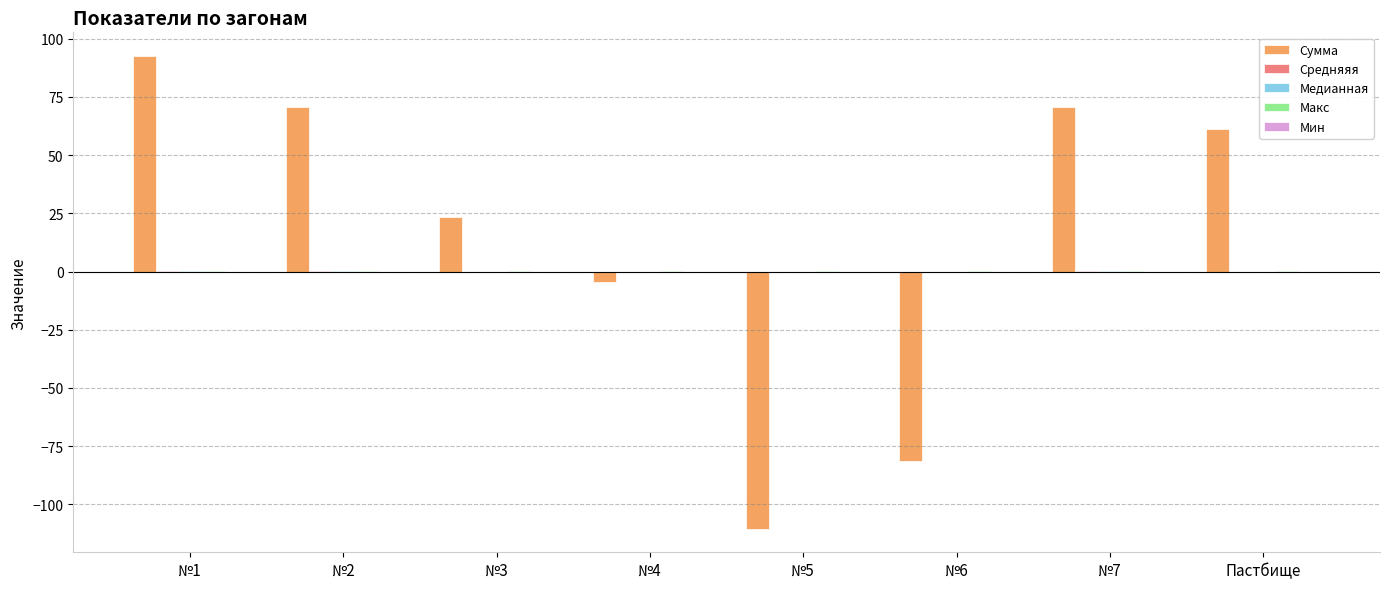

How many distinct data groups are displayed?

5